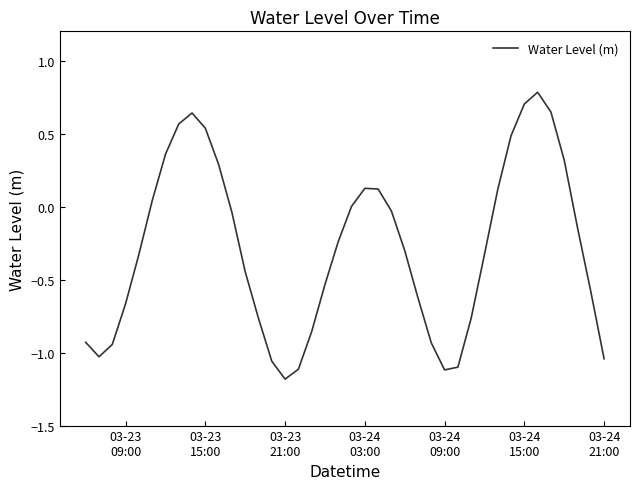

What is the maximum value shown in the chart?

0.8